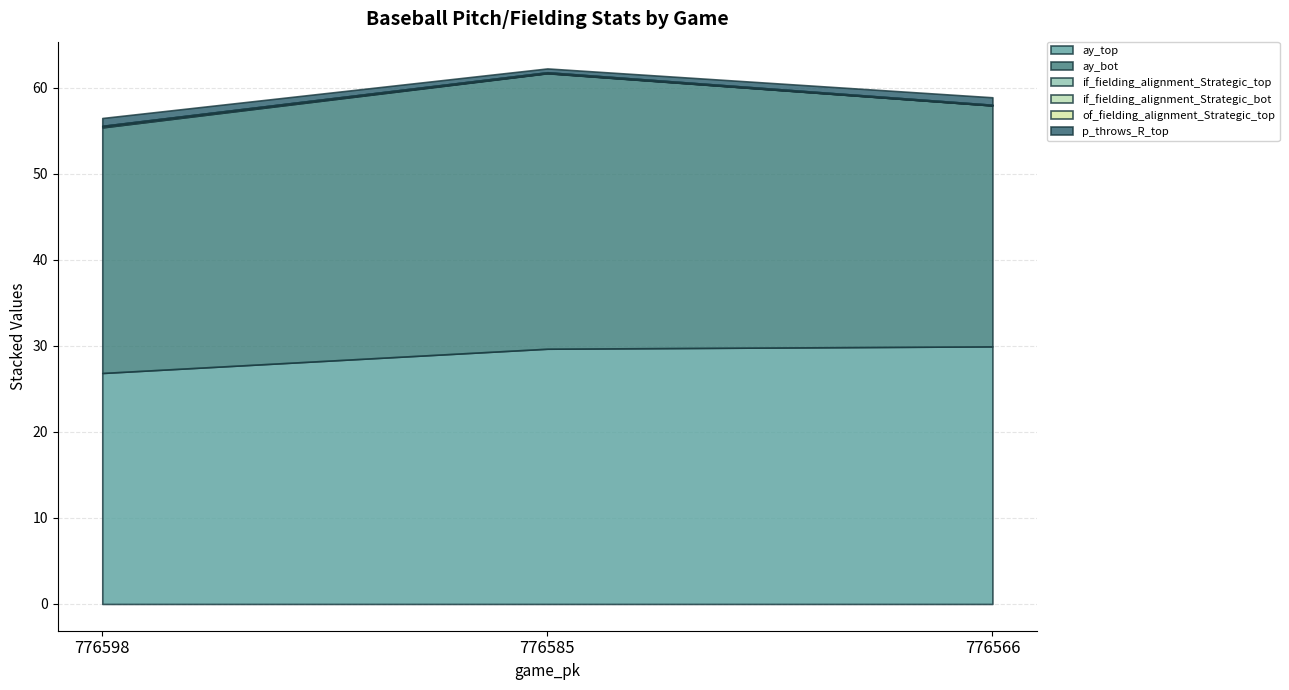

Count the if_fielding_alignment_Strategic_bot values in the range 0 to 1.

3